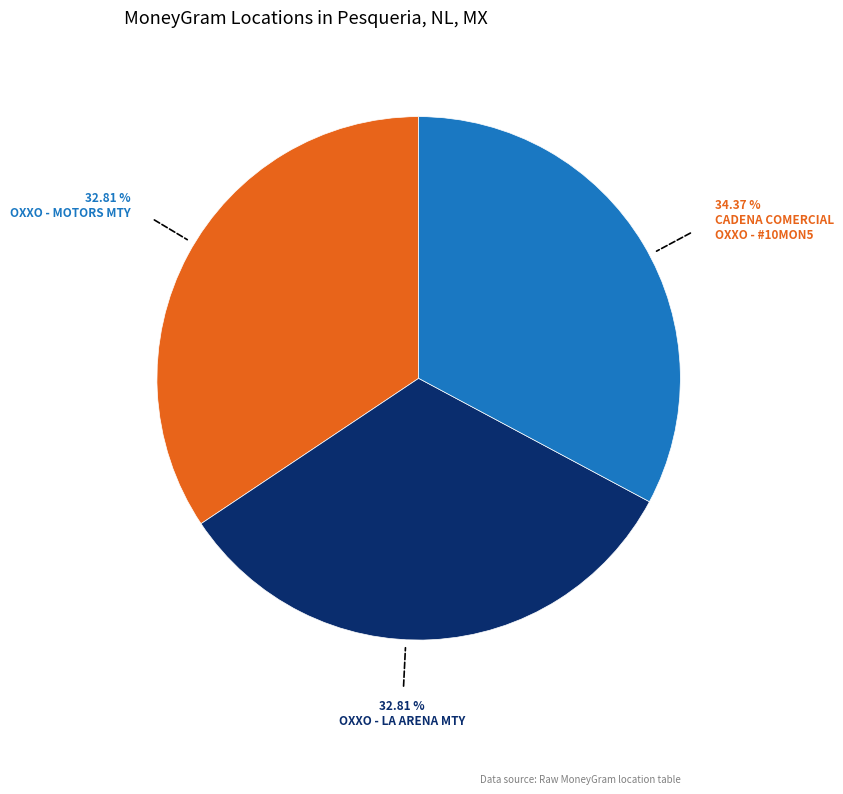

What is the smallest slice in the pie chart?

OXXO - LA ARENA MTY